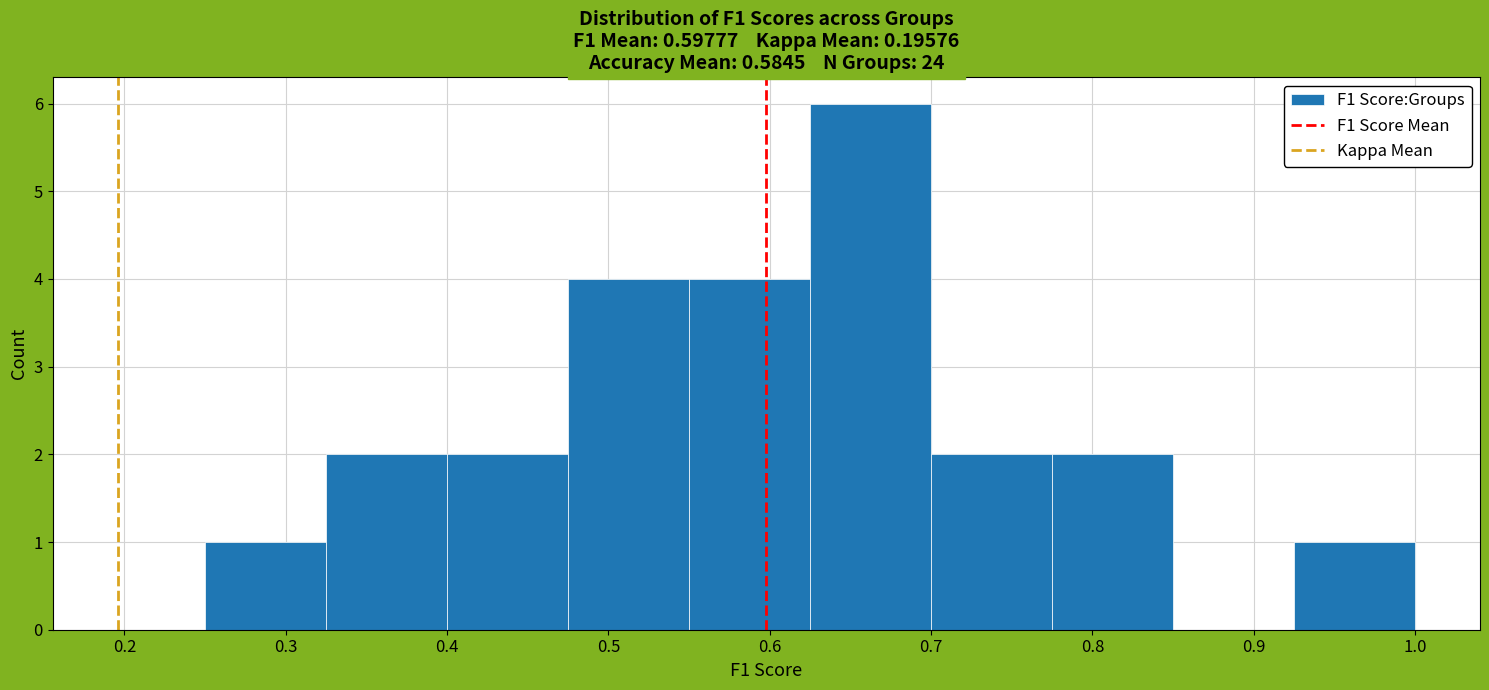

Reading left to right, list every bar in this chart as the range it spans on the x-axis followed by its height. Neither the bar edges nor the heights are printed on the chart, so give them approximately, as read against the axes.

0.250 to 0.325: 1
0.325 to 0.400: 2
0.400 to 0.475: 2
0.475 to 0.550: 4
0.550 to 0.625: 4
0.625 to 0.700: 6
0.700 to 0.775: 2
0.775 to 0.850: 2
0.850 to 0.925: 0
0.925 to 1.000: 1